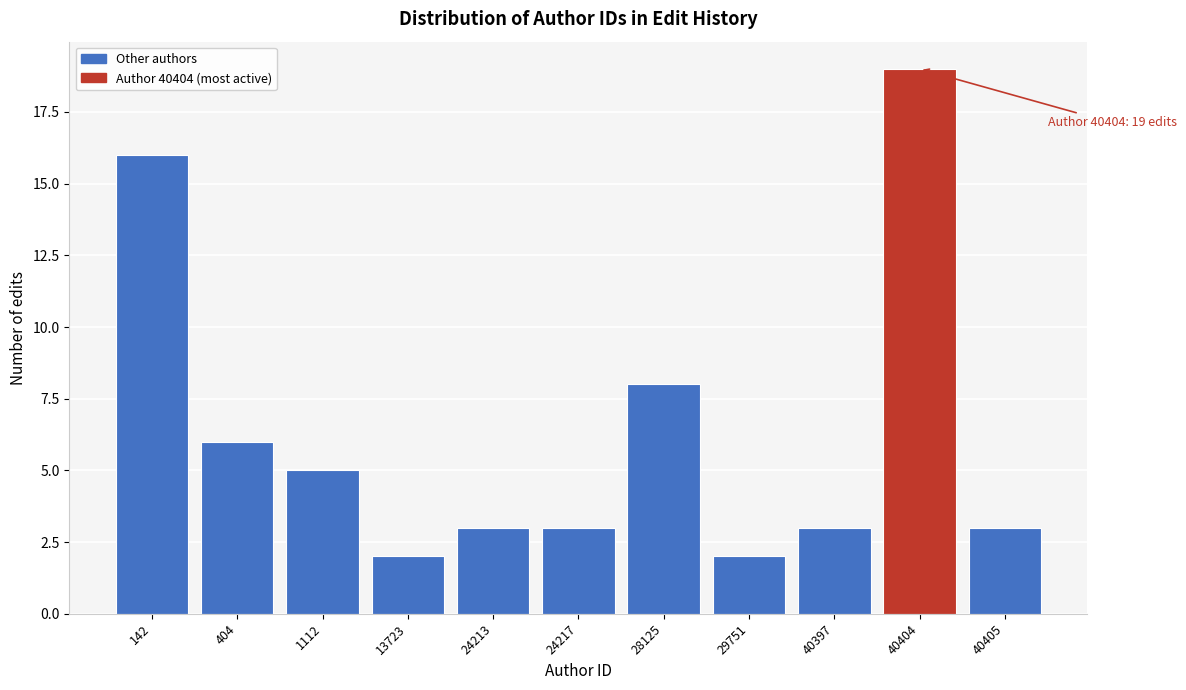

Reading right to left, list all the values displayed in this chart.

3	19	3	2	8	3	3	2	5	6	16